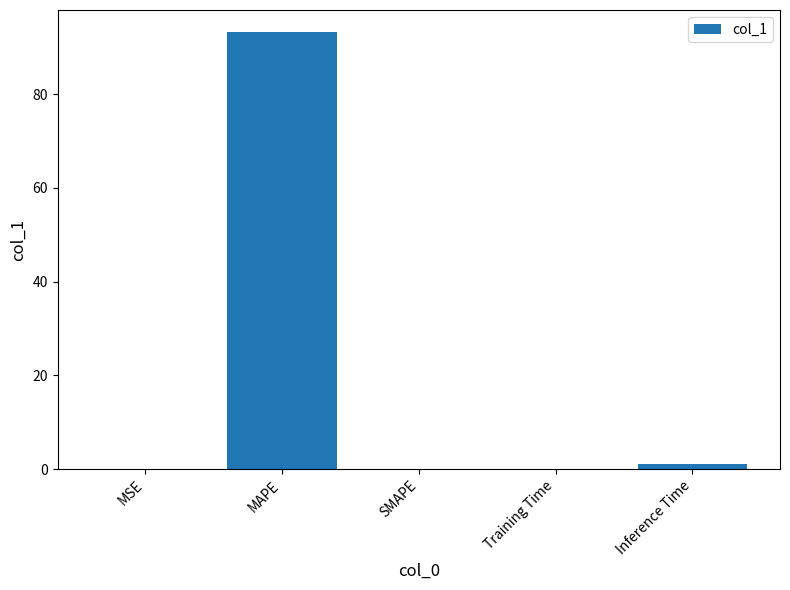

What is the sum of all values?

94.4